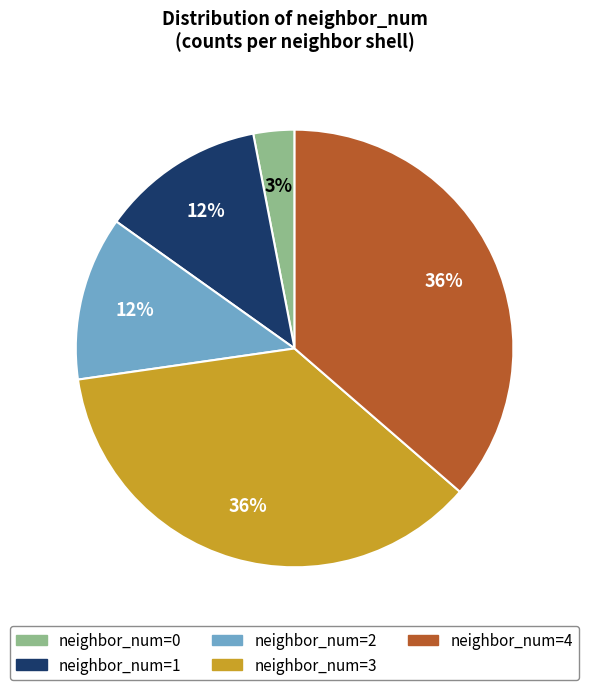

How many segments does this pie chart have?

5